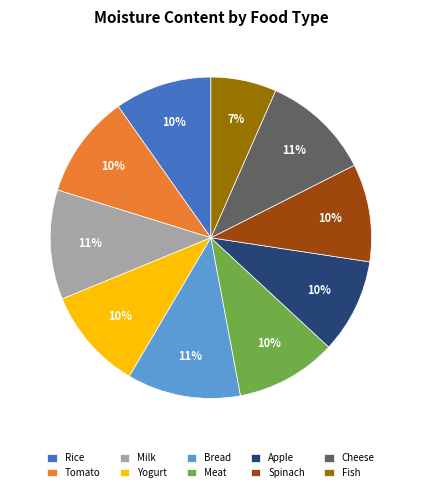

Do Tomato and Meat together represent more than half of the pie?

No